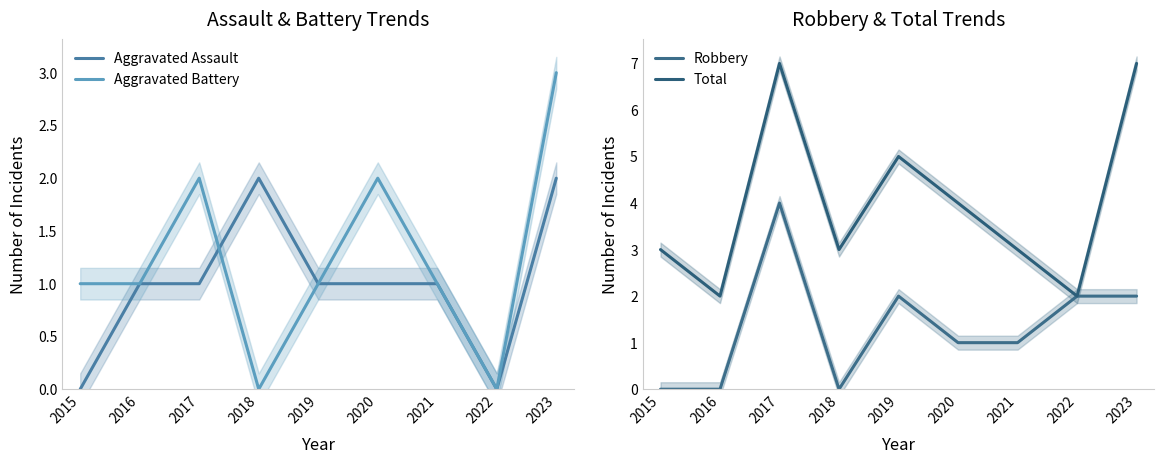

At which label does Aggravated Battery first exceed 1?

2017